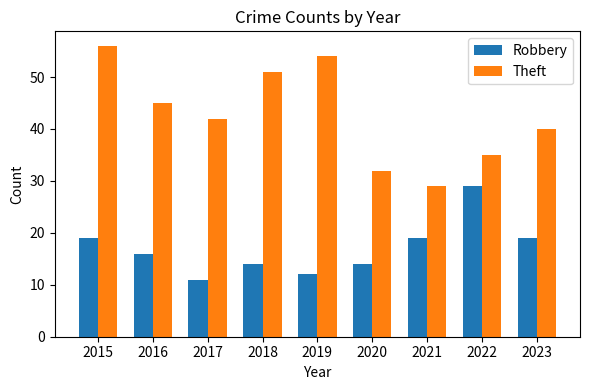

At 2020, list the series in order from smallest to largest.

Robbery, Theft